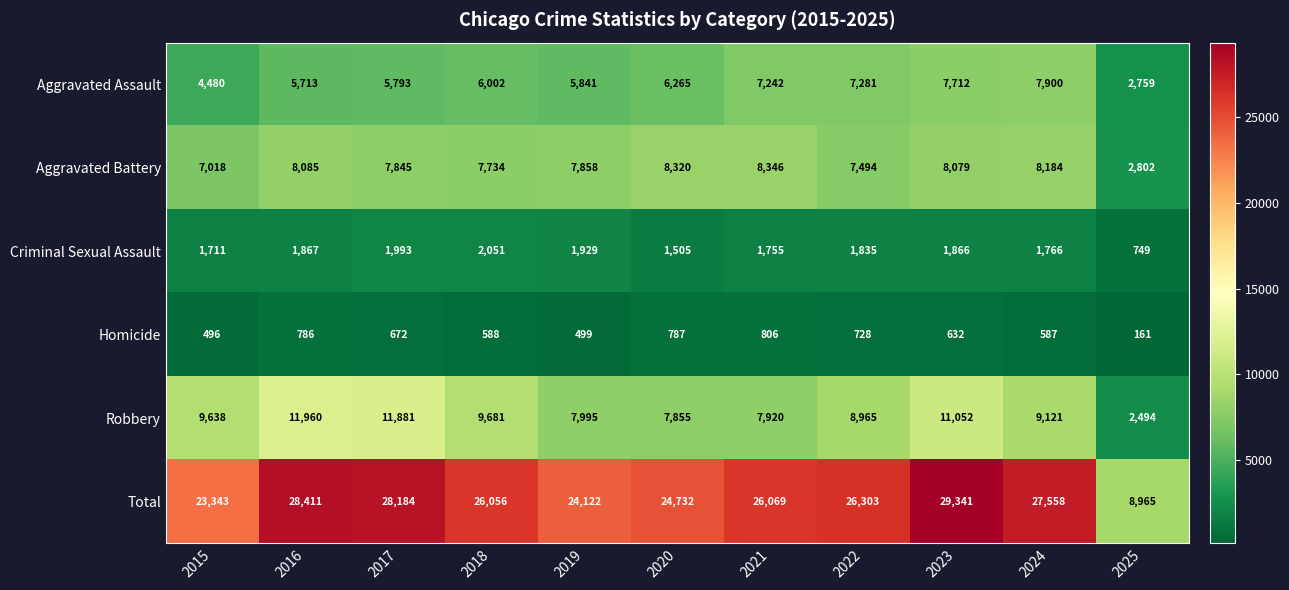

Which series has the largest range (max minus min)?

Total